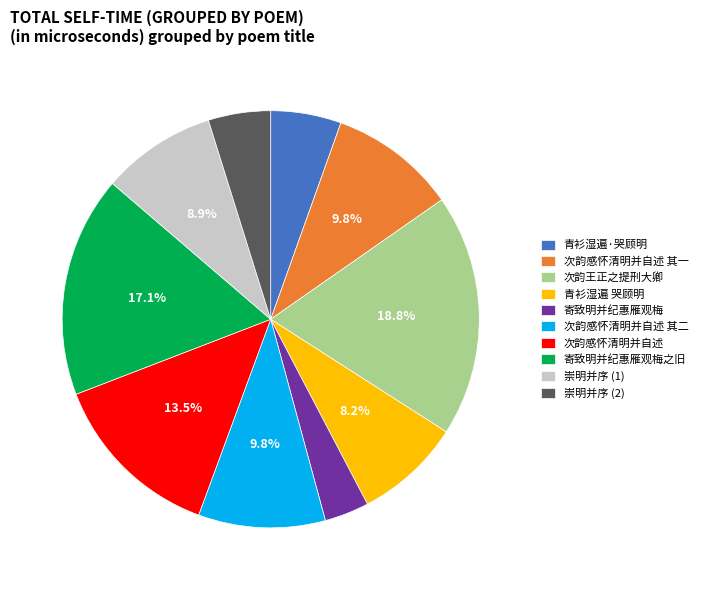

To the nearest percent, what is the average slice percentage?

10%